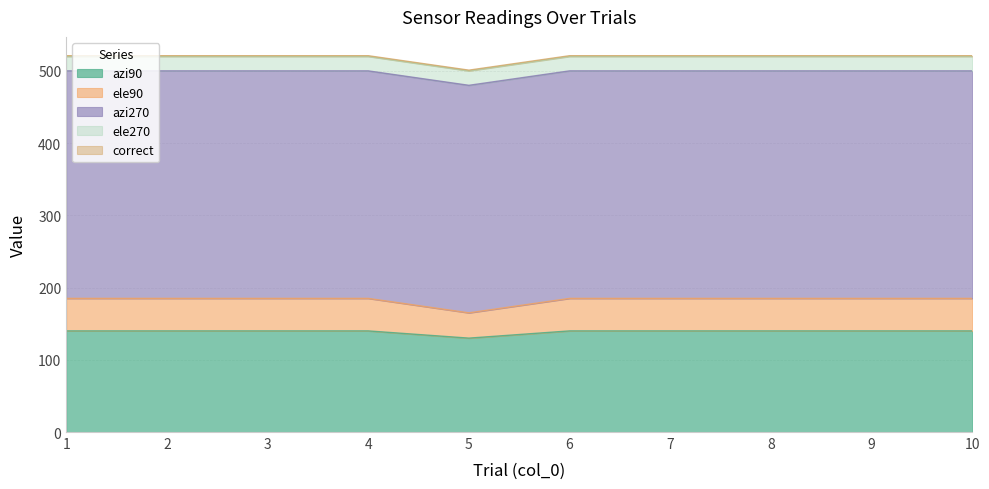

True or false: ele270 has a value of 20 at 4.

True